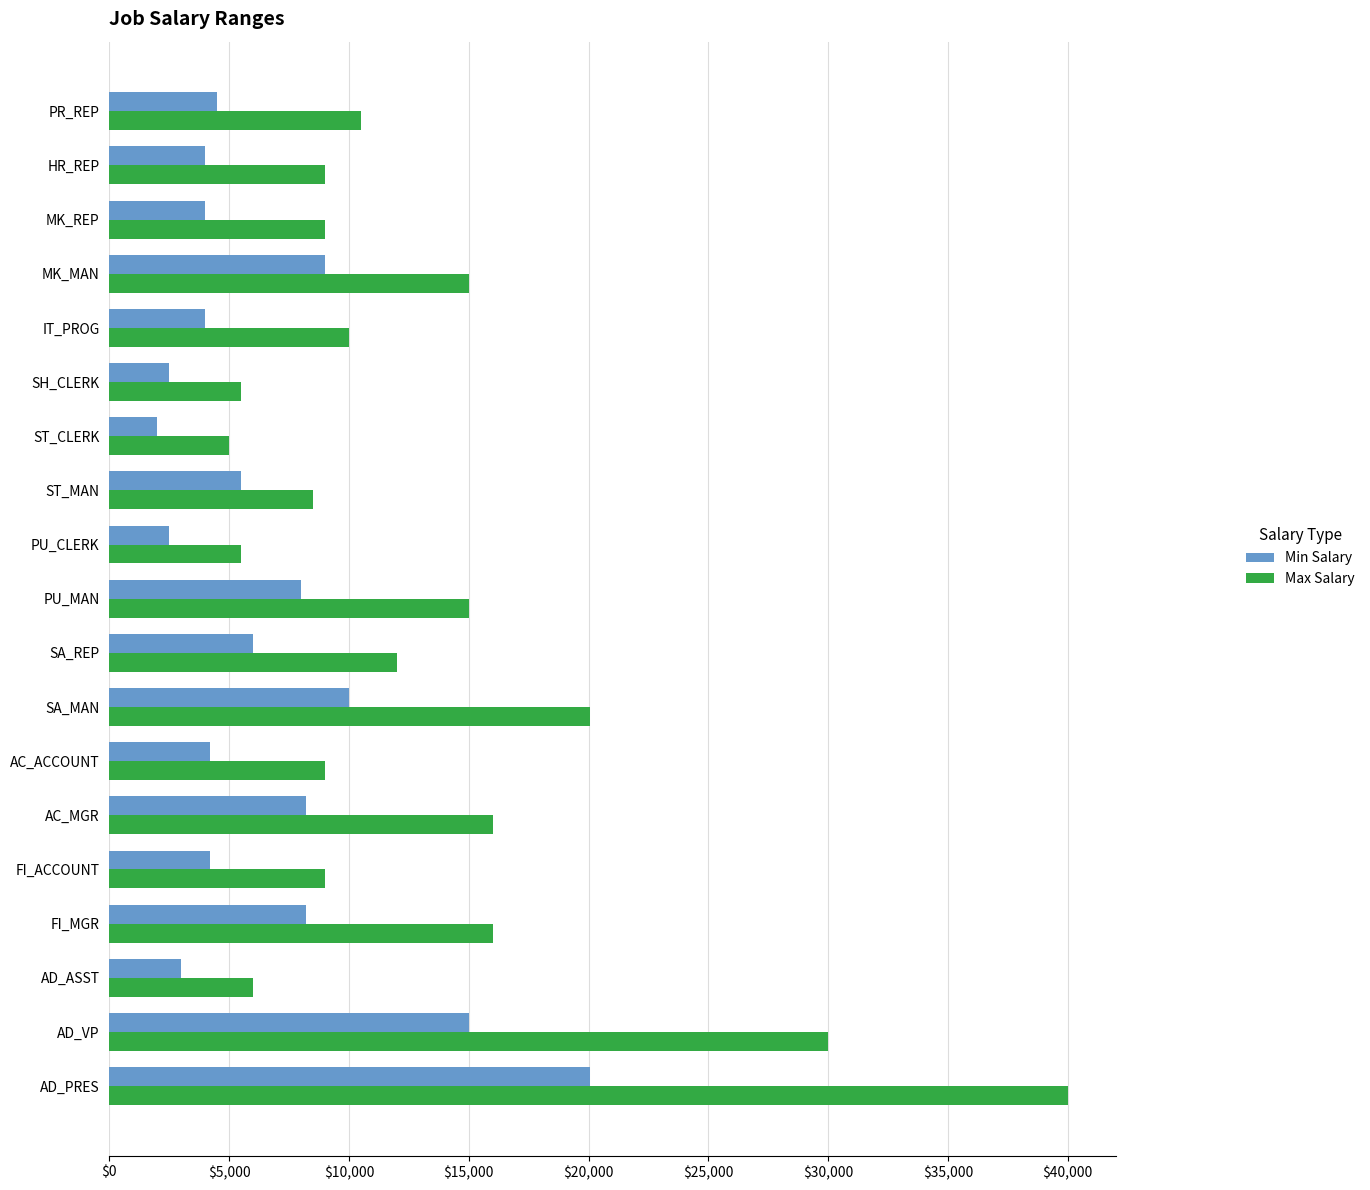

What is the difference between the Min Salary values at AD_VP and FI_MGR?

6800